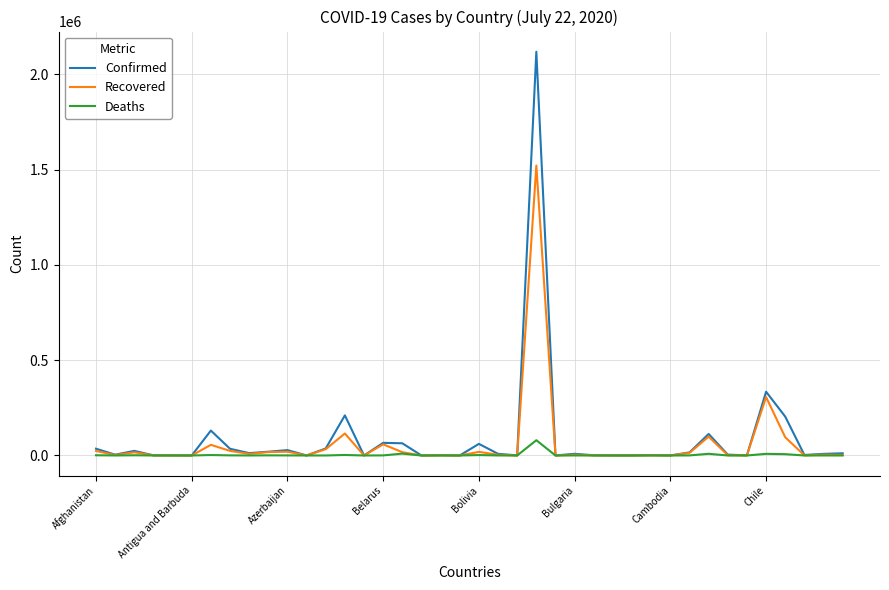

In Confirmed, how many points are lower than both neighbors (excluding endpoints)?

13